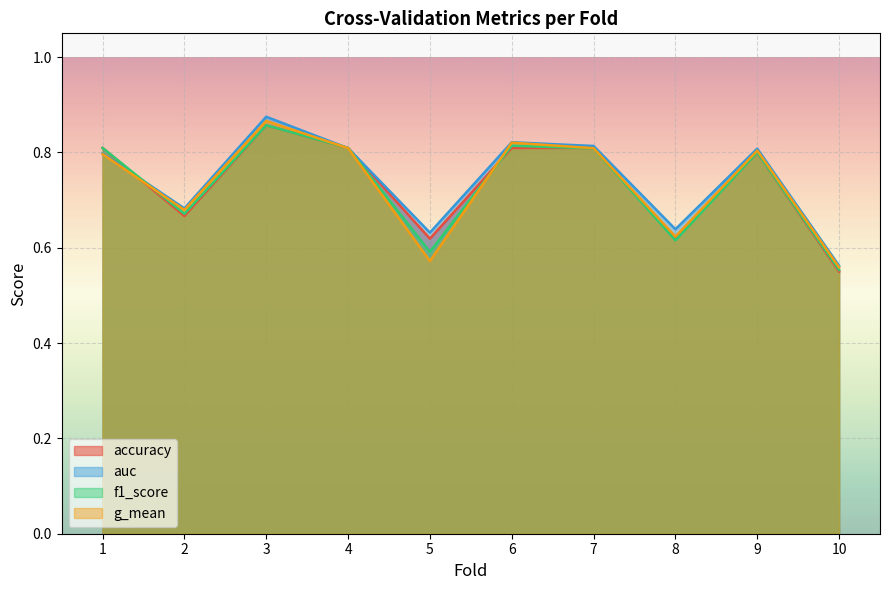

What is the value of the f1_score point at the 1st from the left?

0.8